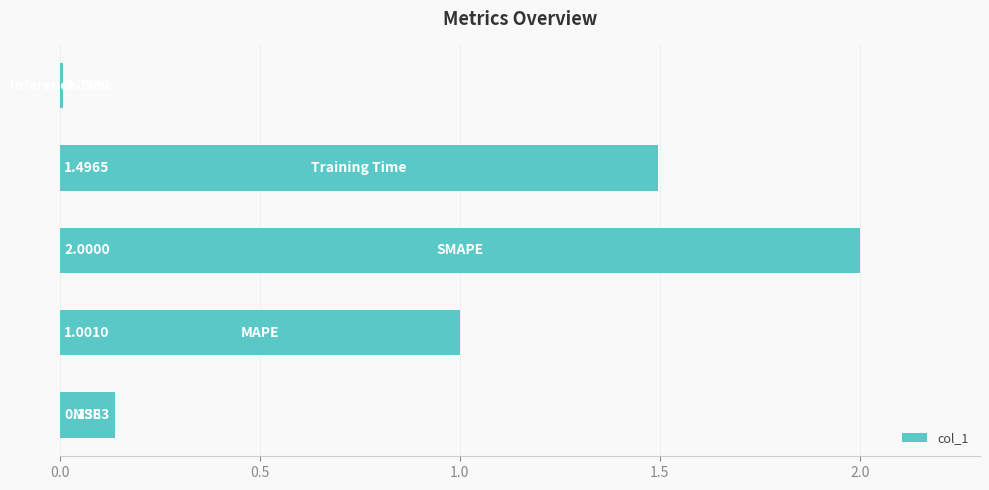

What is the difference between the maximum and minimum values?

2.0